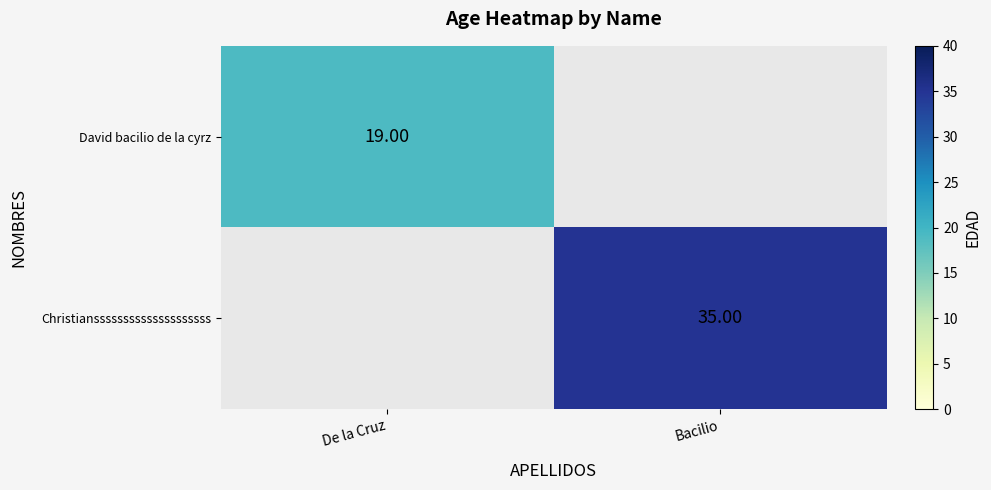

At which category does the chart reach its peak across all series?

Bacilio